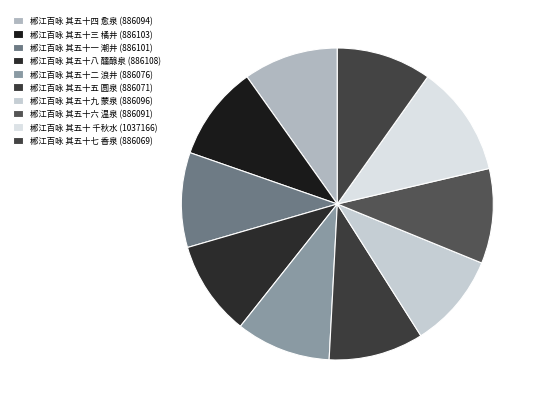

Does 郴江百咏 其五十六 温泉 represent more than half of the total?

No